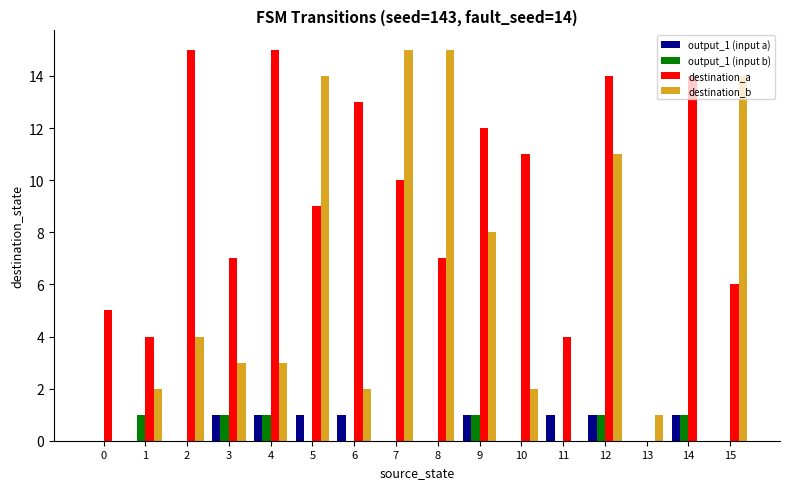

Is the value of destination_b at 3 greater than the value of output_1 (input b) at 0?

Yes